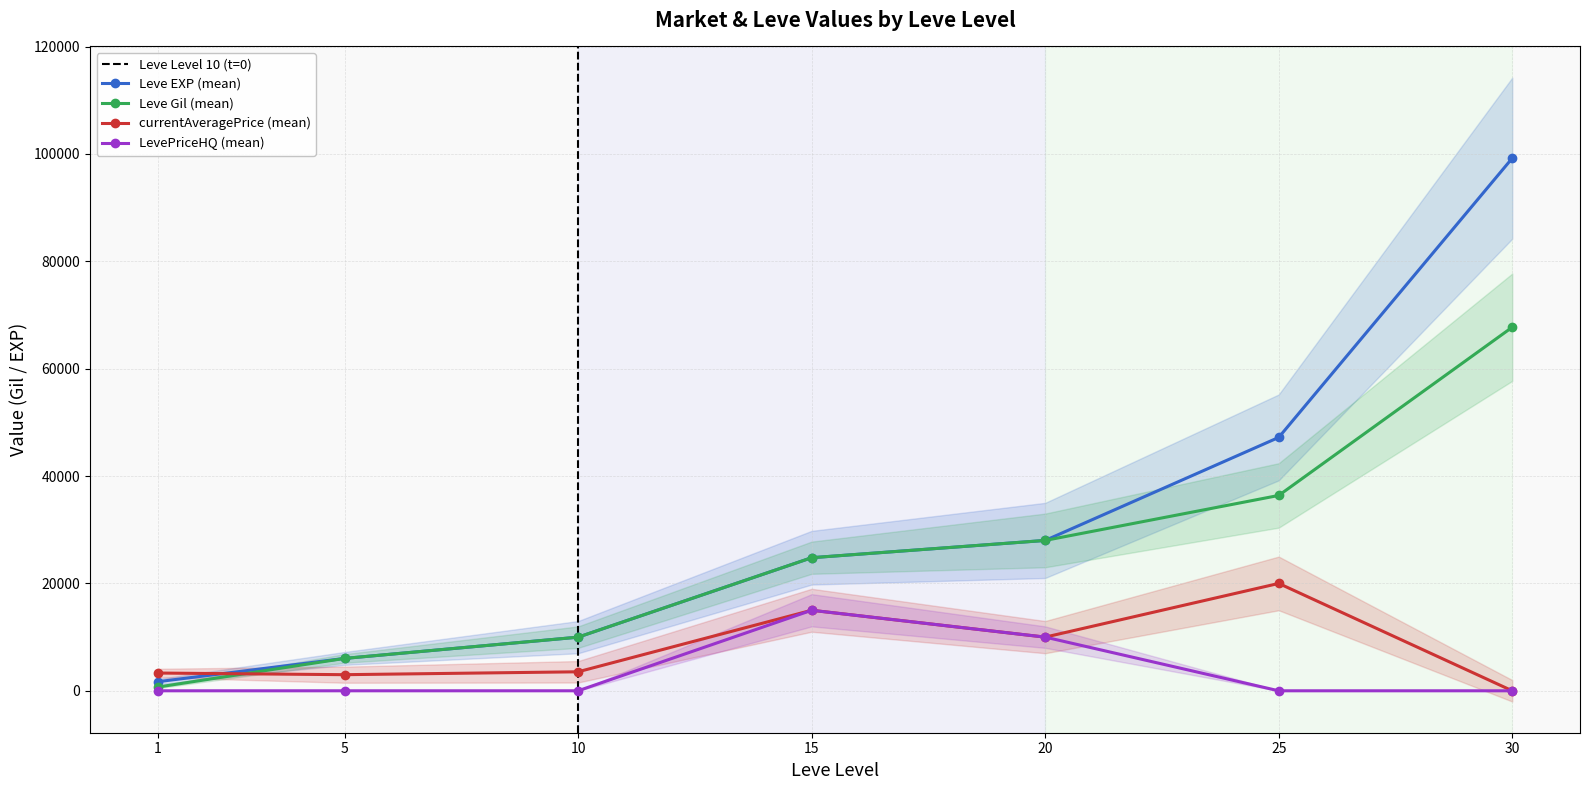

Reading right to left, list all the values displayed in this chart.

Leve EXP: 30=99220	25=47200	20=28010	15=24790	10=9990	5=6030	1=1690
Leve Gil: 30=67730	25=36390	20=28010	15=24790	10=9990	5=6030	1=690
currentAveragePrice: 30=0	25=20000	20=9997	15=15000	10=3539	5=3000	1=3307
LevePriceHQ: 30=0	25=0	20=10000	15=15000	10=0	5=0	1=0